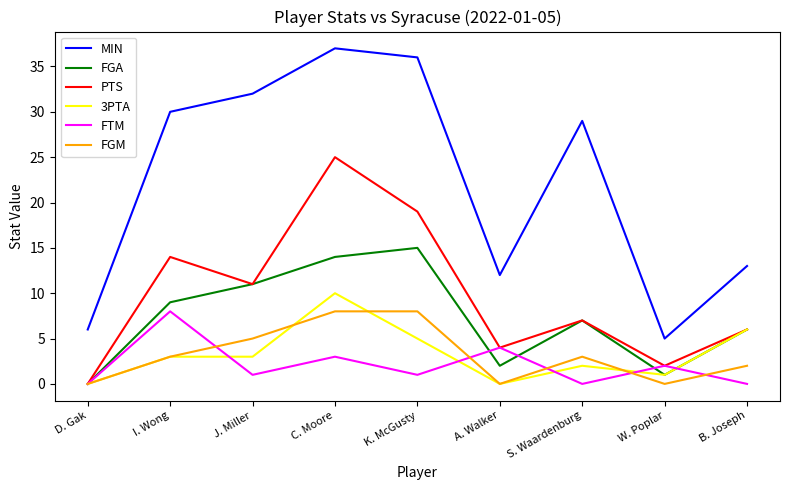

What is the approximate value of 3PTA at B. Joseph, to the nearest 5?

5